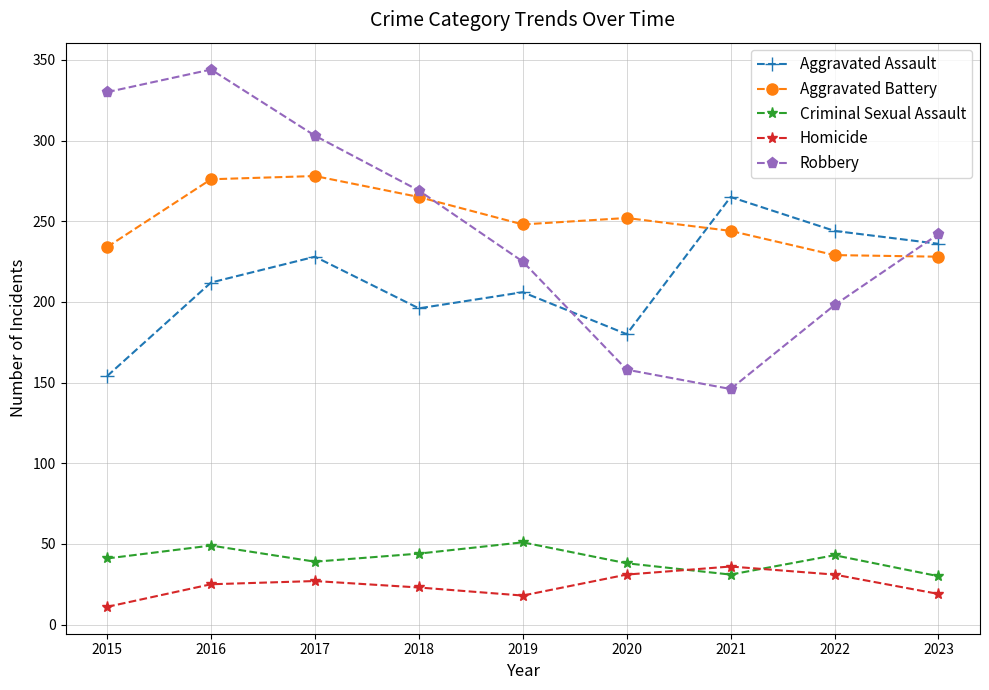

Where is the first local maximum for Aggravated Assault?

2017